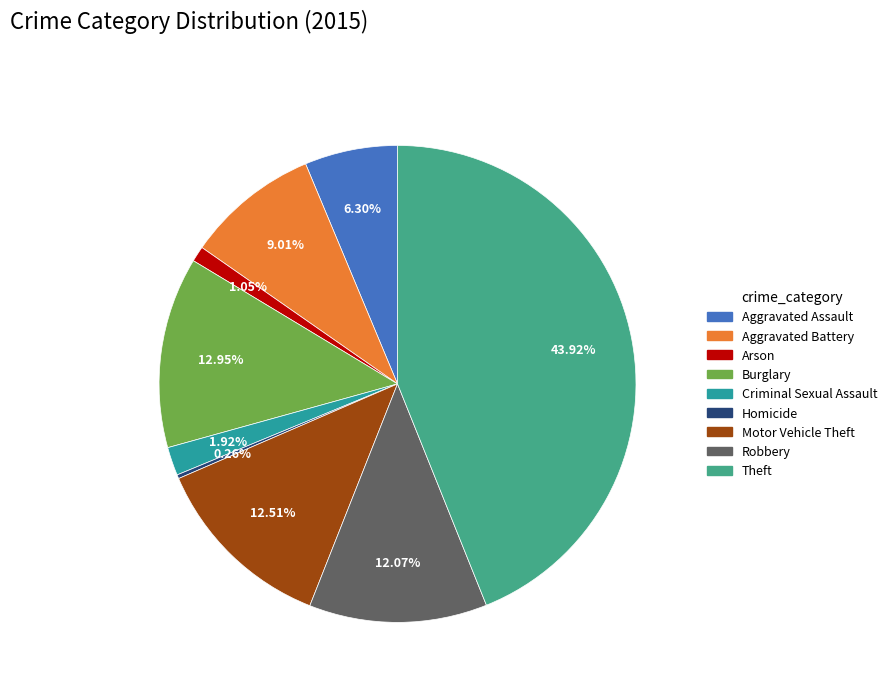

How many slices are in this pie chart?

9